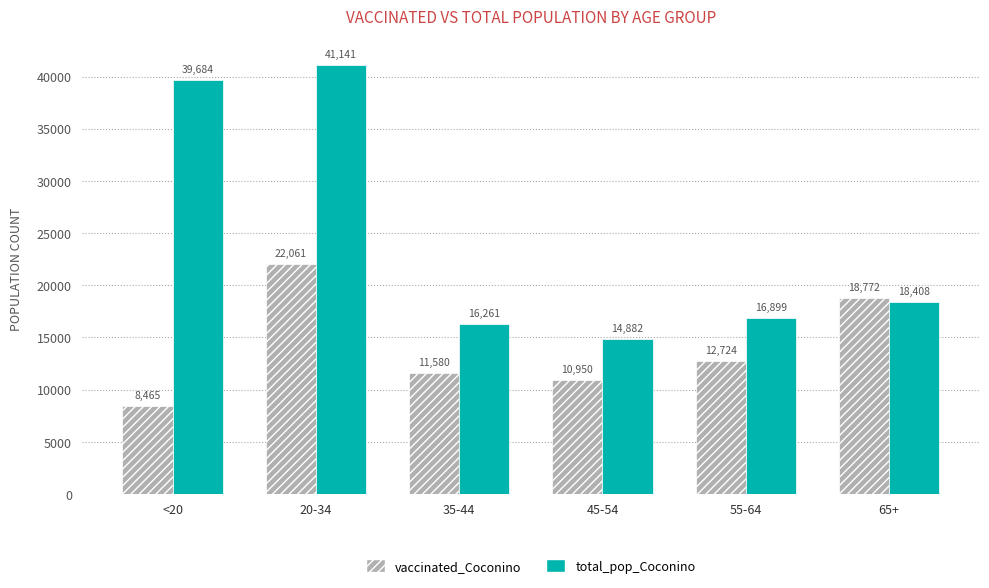

Which label corresponds to the largest value in the chart?

20-34